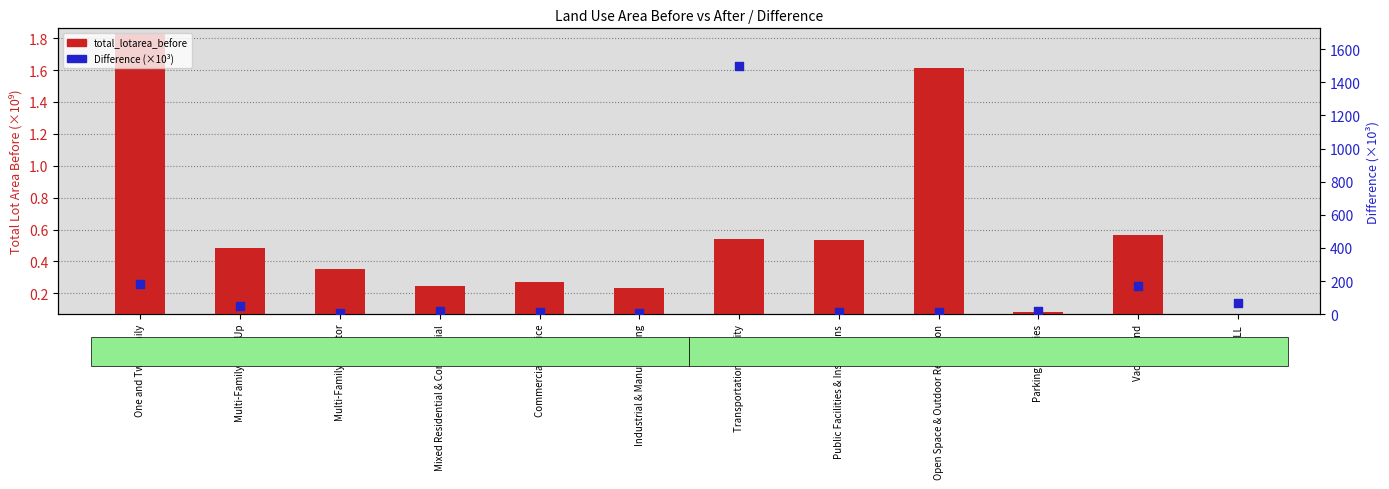

Which series contains the highest Y value?

Difference (×10³)